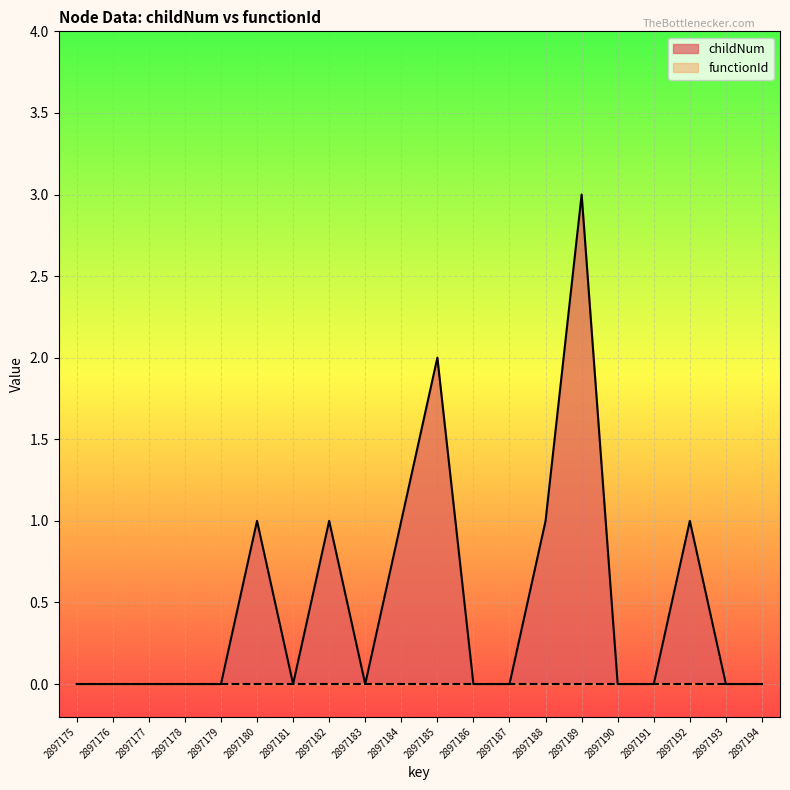

Which label corresponds to the largest value in the chart?

2897189